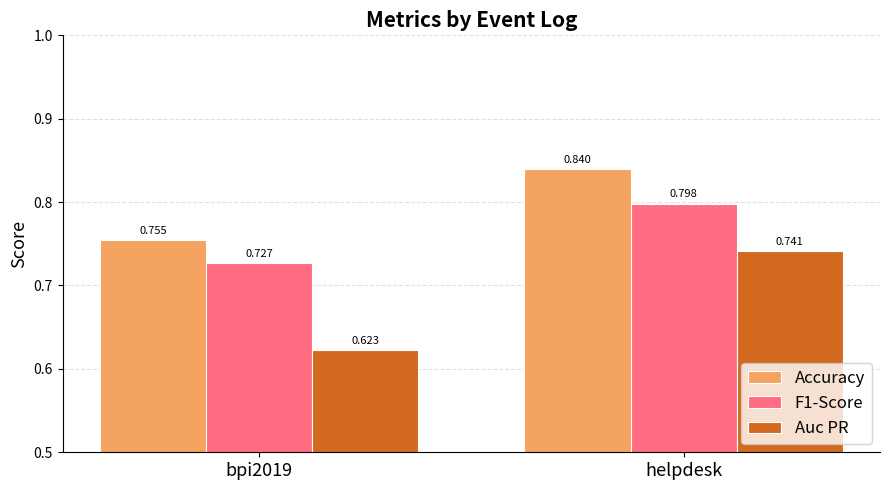

Which series has the largest total across all categories?

Accuracy